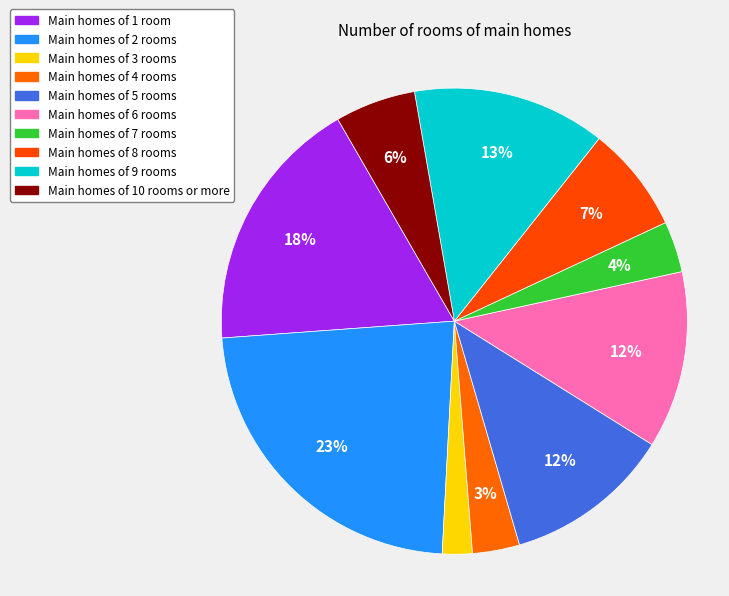

How many slices are in this pie chart?

10